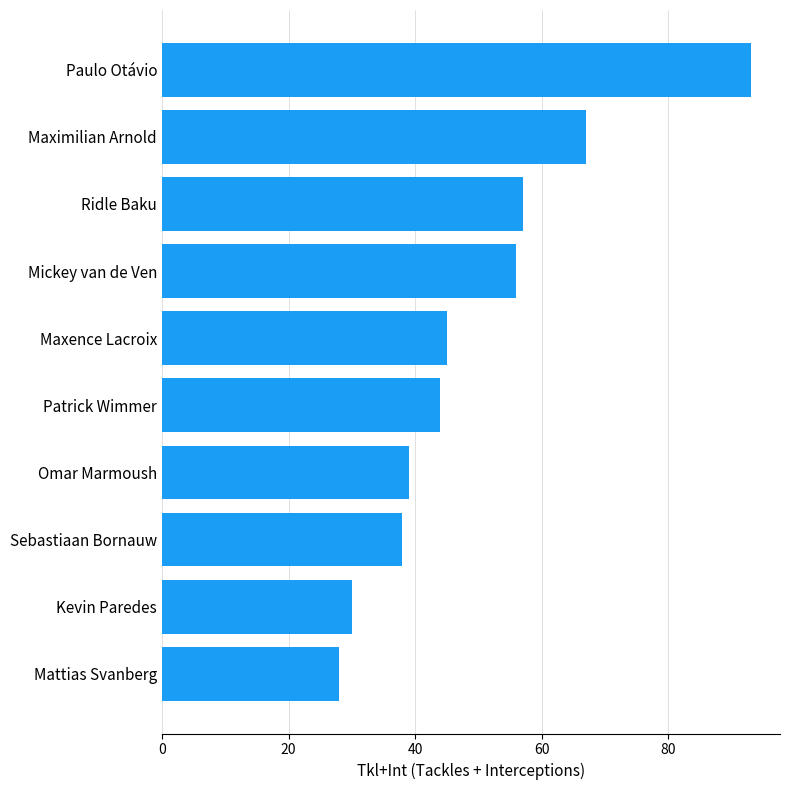

Reading bottom to top, what are all the values shown in this chart?

28	30	38	39	44	45	56	57	67	93